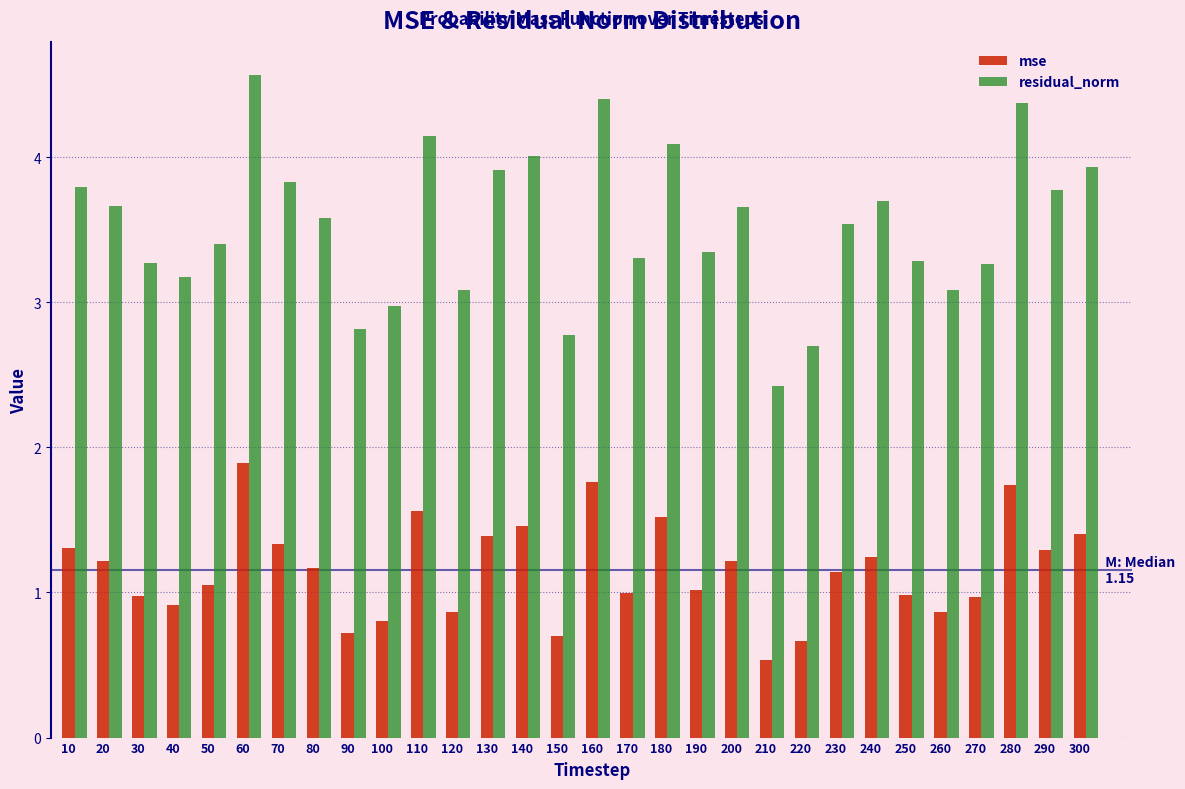

What is the approximate value of mse at 160?

1.8